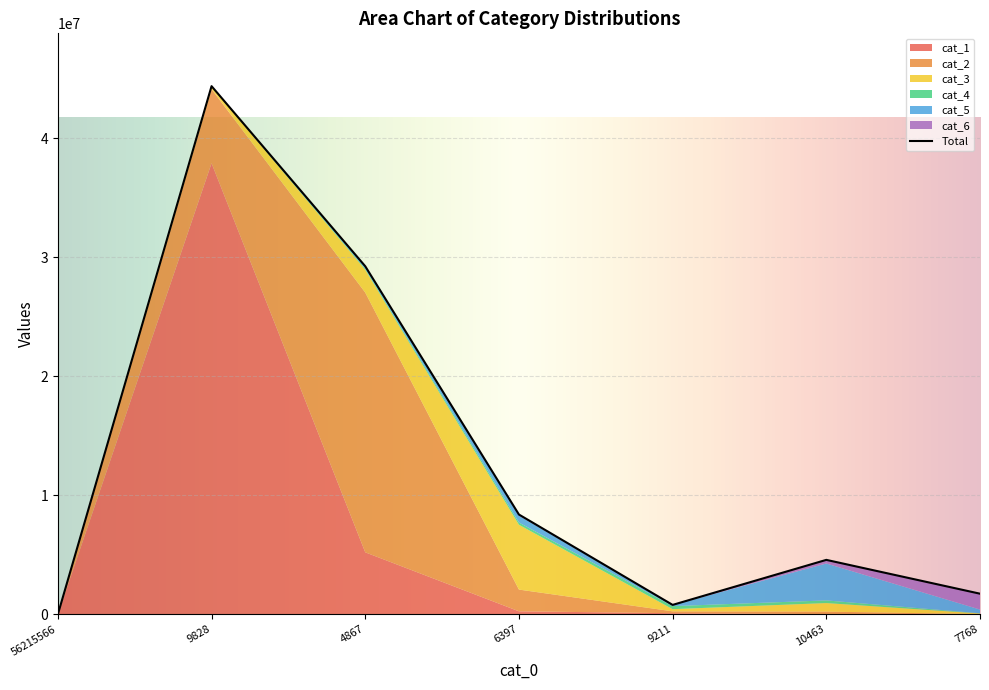

True or false: cat_3 has a value of 182906 at cat_0=9211.

True